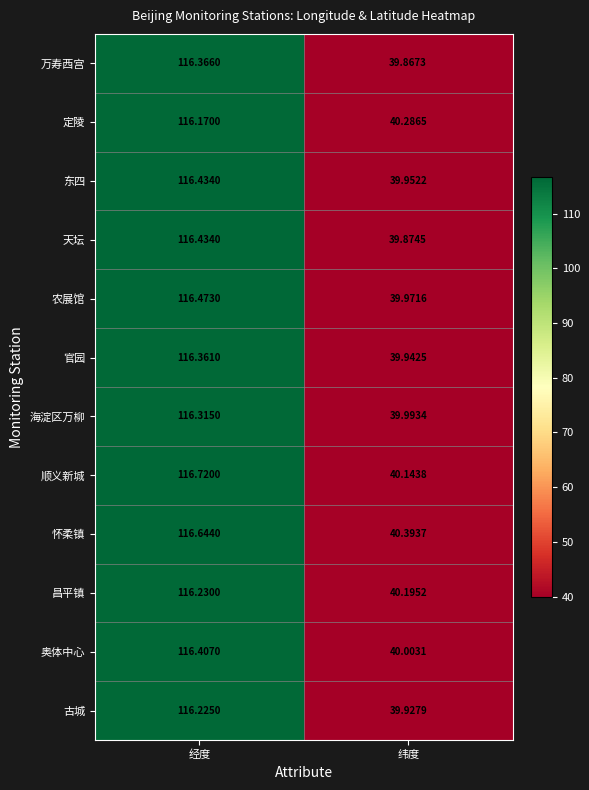

Which series has the widest spread of values?

顺义新城